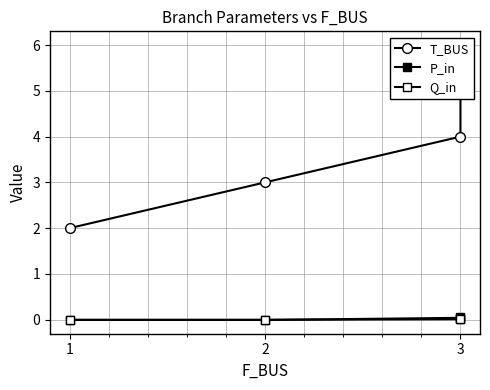

Where is Q_in nearest to the value 0?

1